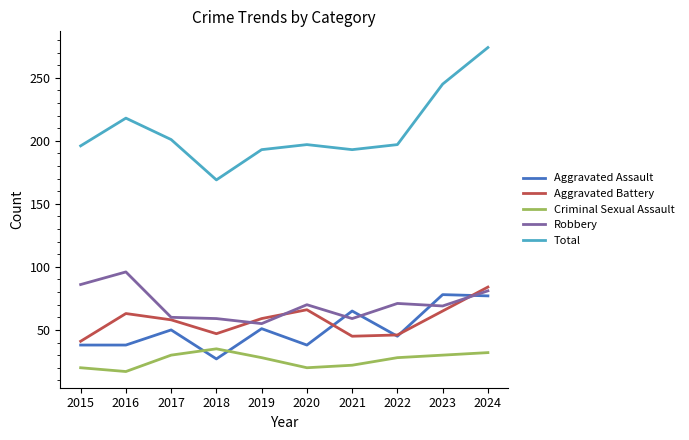

In Criminal Sexual Assault, how many points are lower than both neighbors (excluding endpoints)?

2